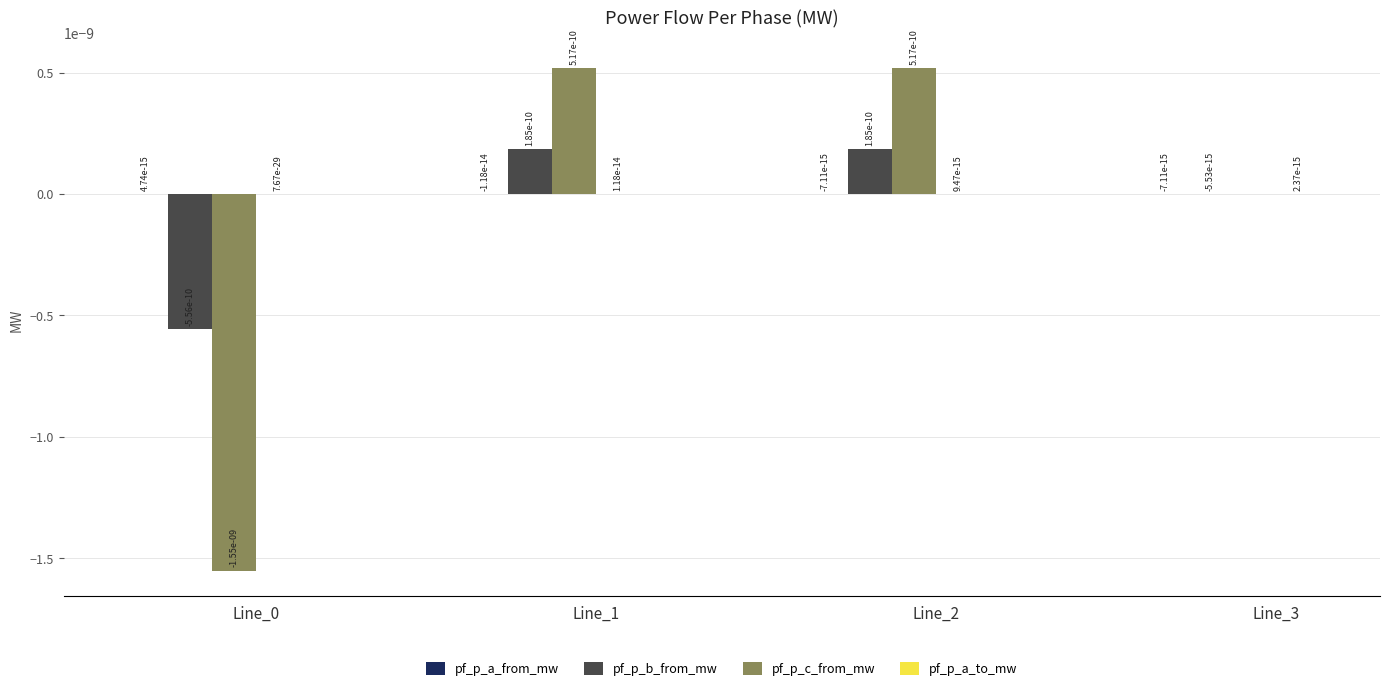

At which label does pf_p_c_from_mw first exceed 0?

Line_1